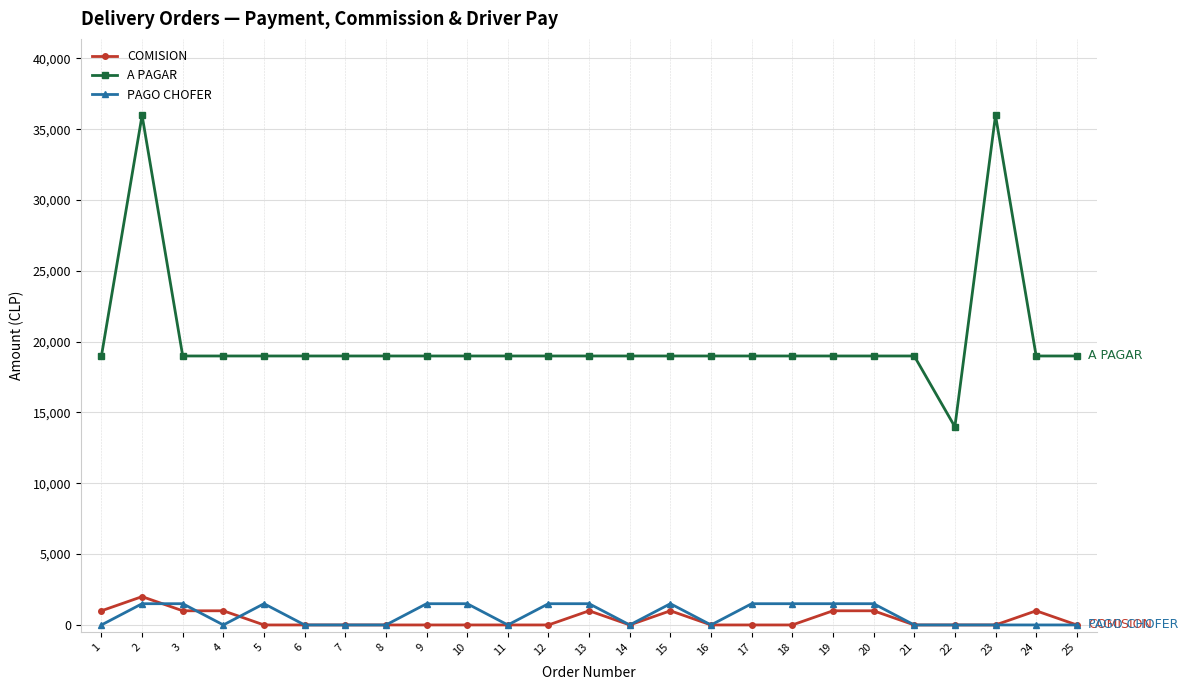

Where is the first local maximum for COMISION?

2